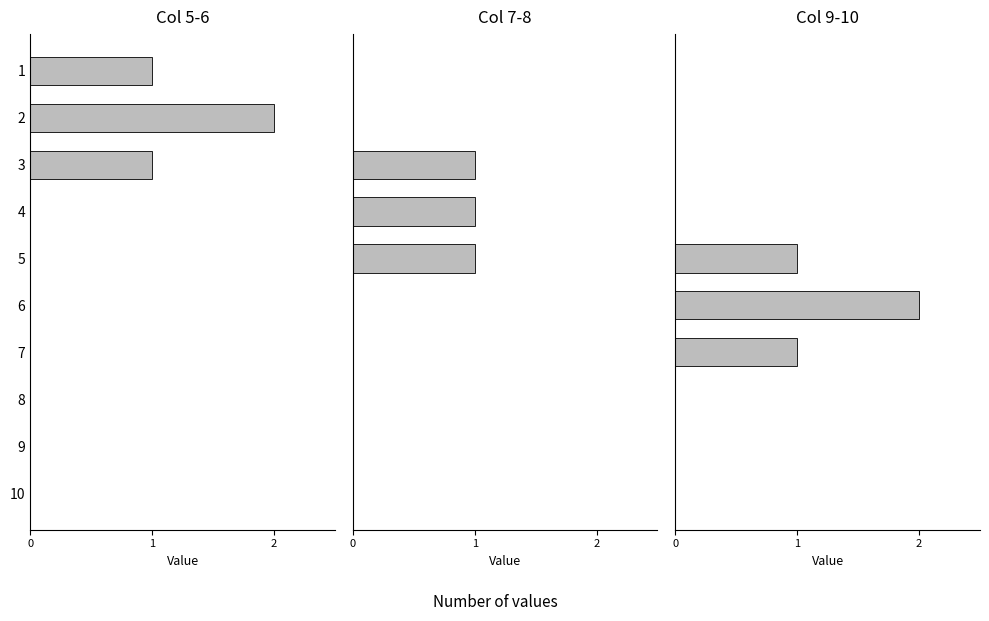

The Col 7-8 series shows 1 at 4. True or false?

True